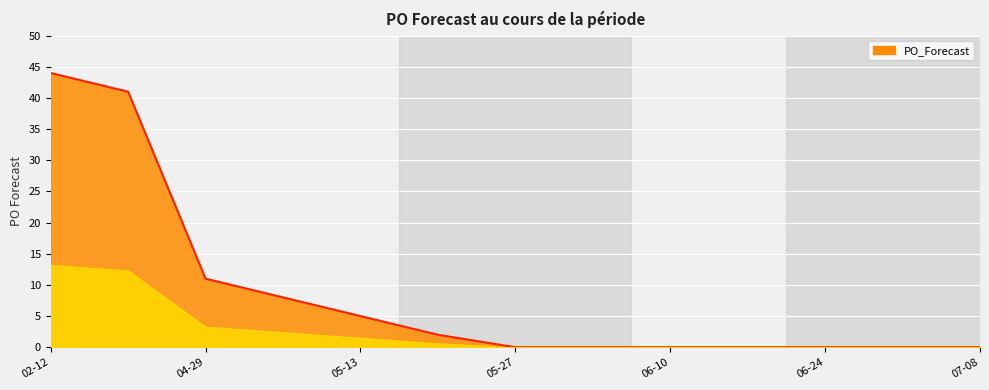

What is the maximum value shown in the chart?

44